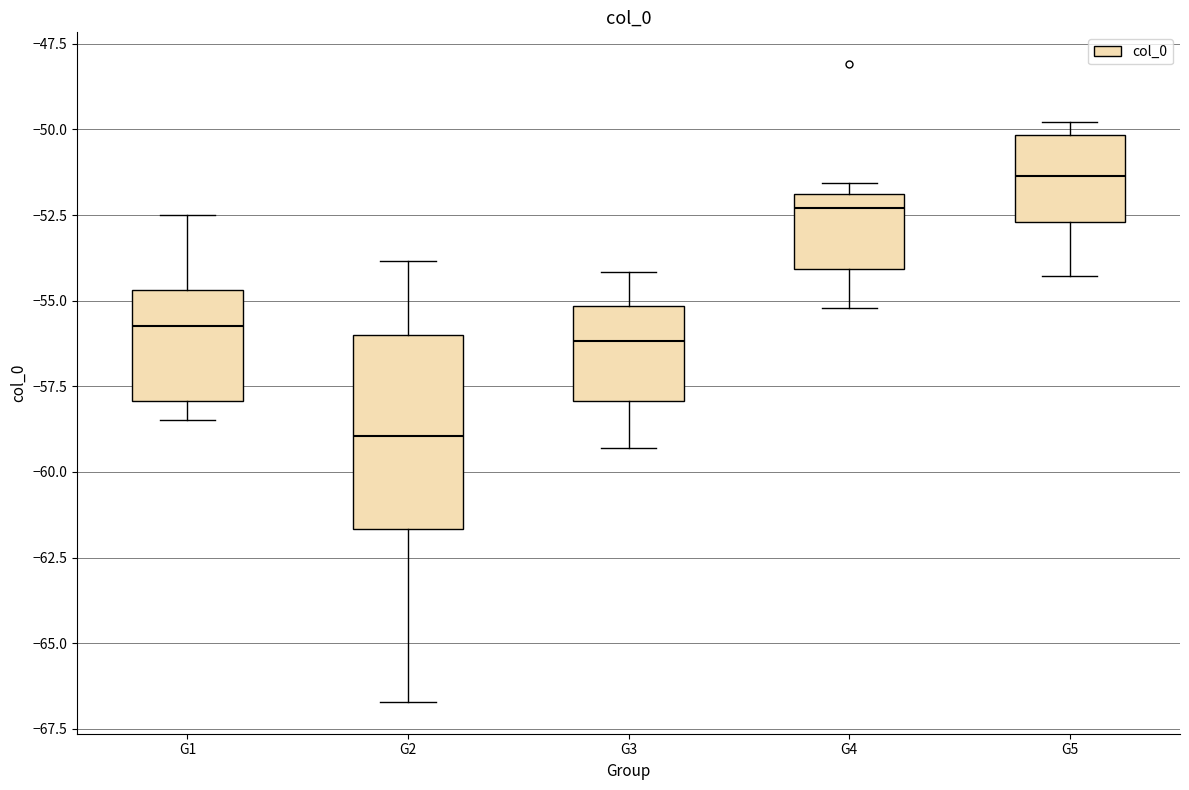

Which box's median line is the lowest?

G2